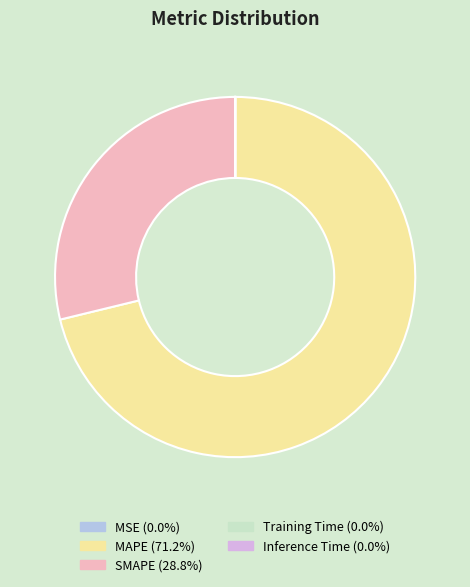

What is the largest slice in the pie chart?

MAPE